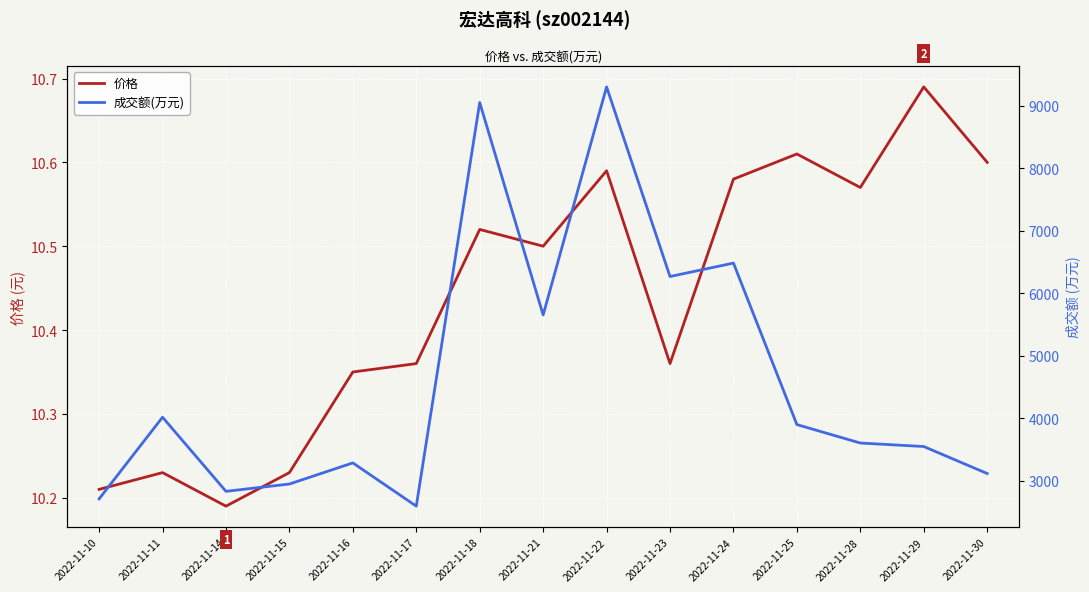

What is the total value across all series at 2022-11-14?

2838.2